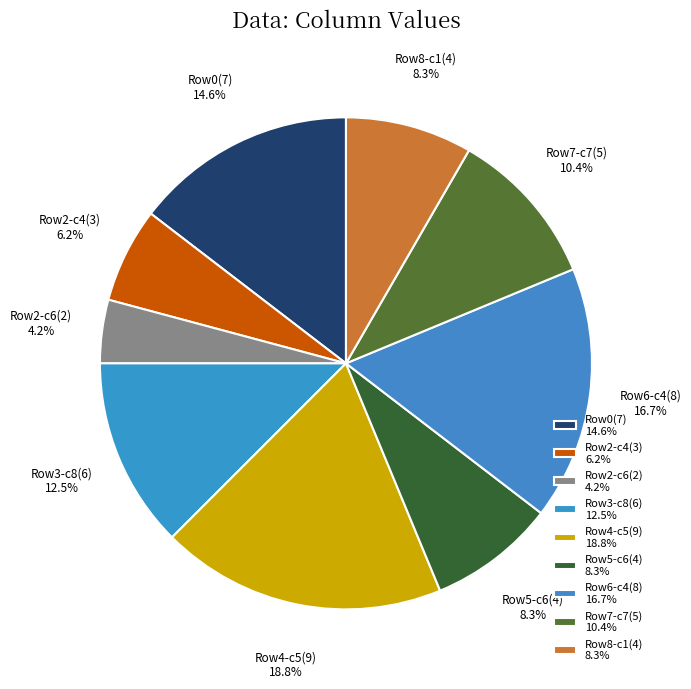

To the nearest percent, what is the average slice percentage?

11%